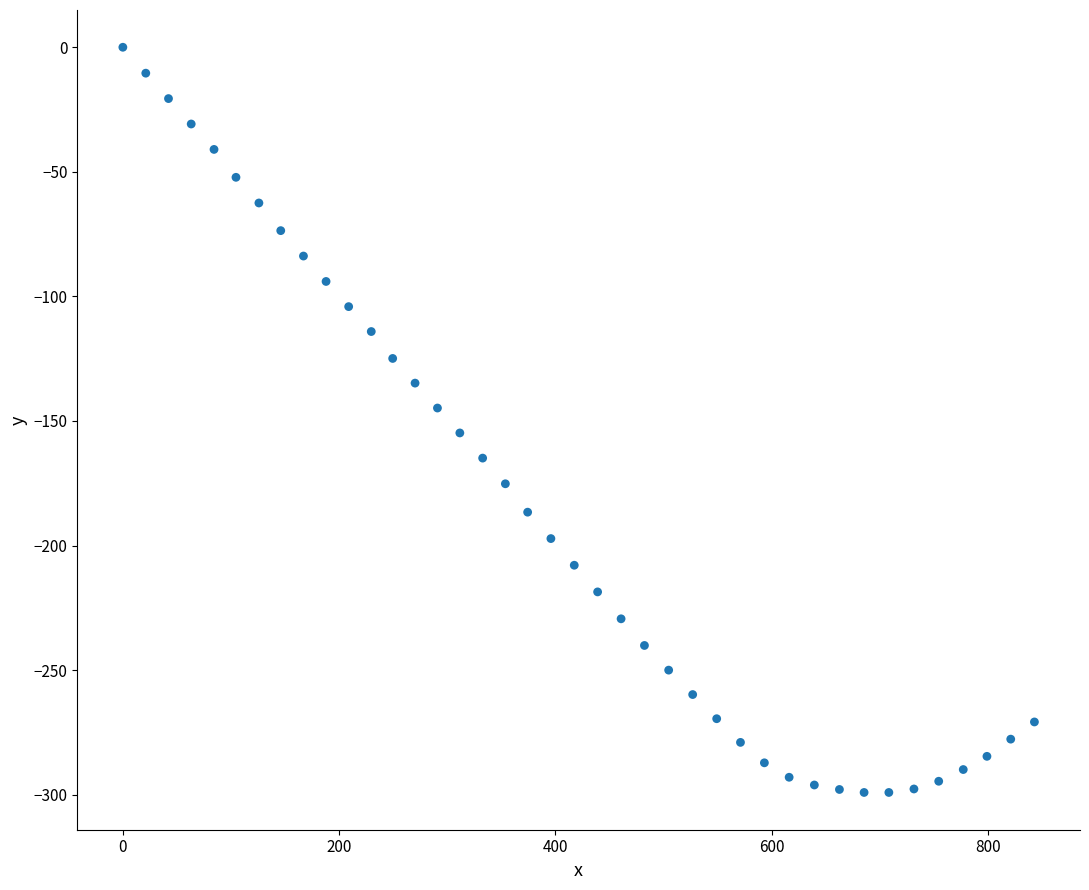

What is the range of Y values (max minus min)?

299.1